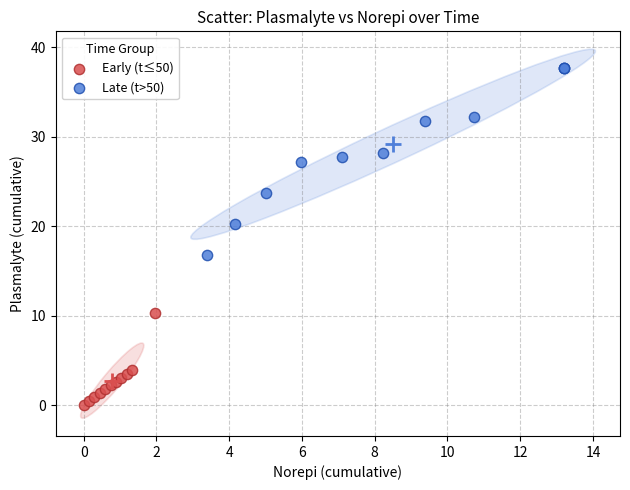

Which series contains the highest Y value?

Late (t>50)